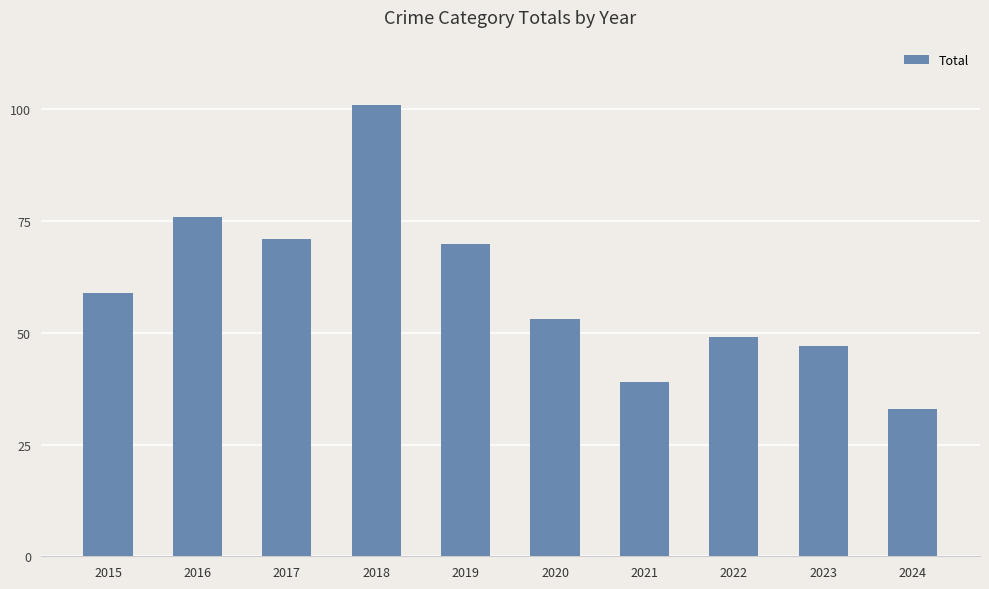

Reading right to left, transcribe all the data shown in this chart.

2024=33	2023=47	2022=49	2021=39	2020=53	2019=70	2018=101	2017=71	2016=76	2015=59